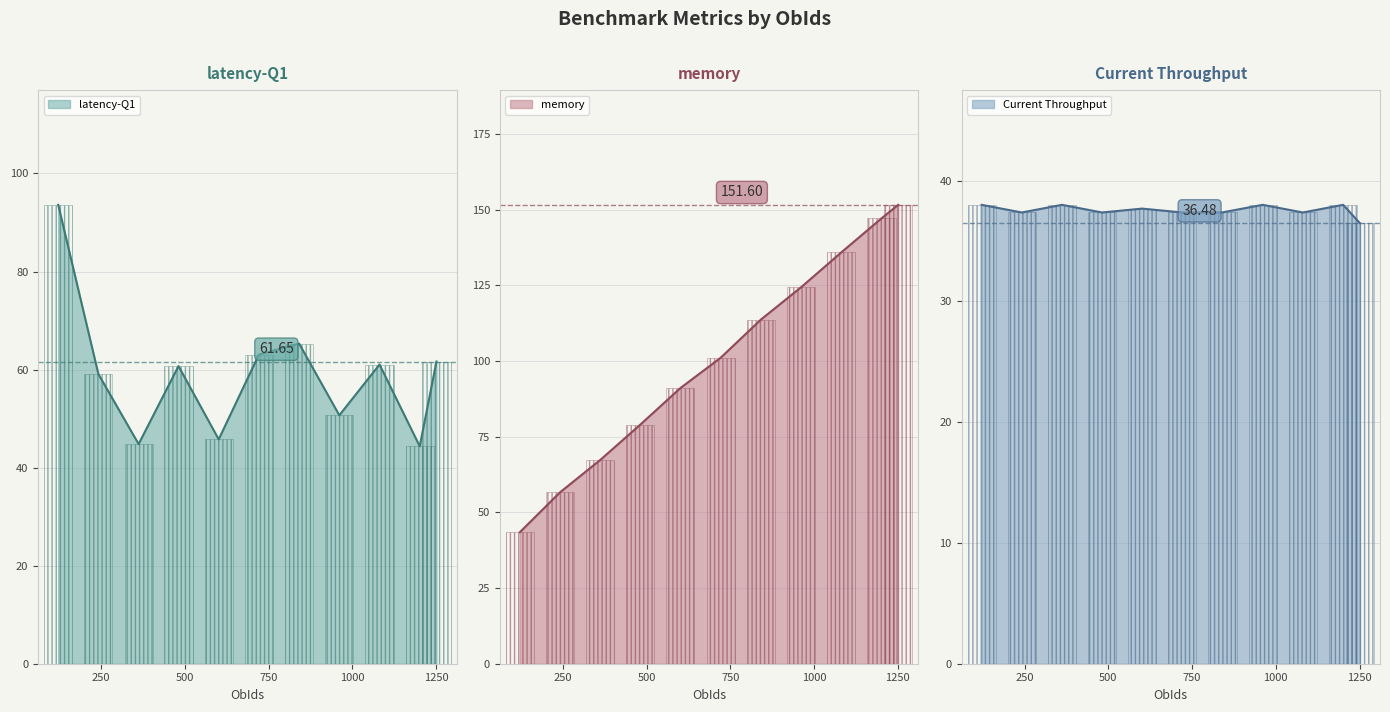

Between 122 and 481, which is larger?

122